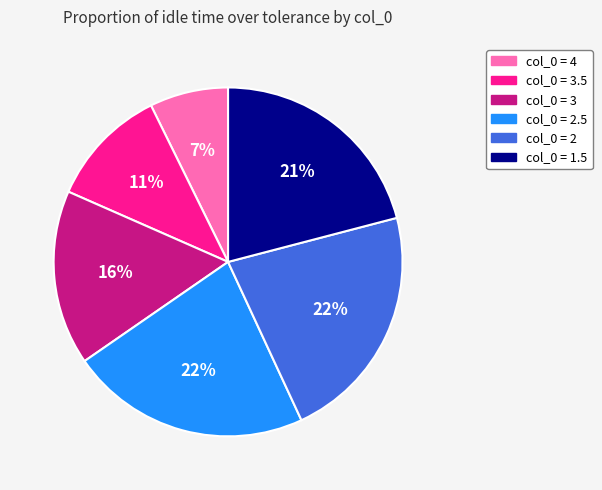

Does any single category account for the majority?

No